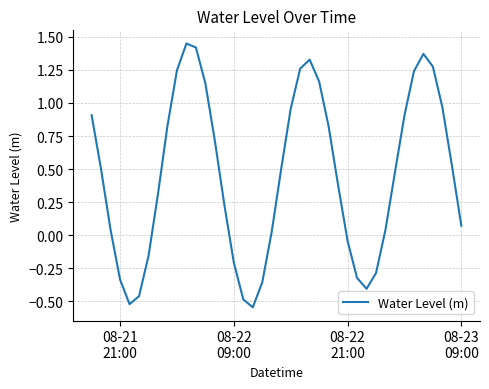

What is the difference between the maximum and minimum values?

2.0